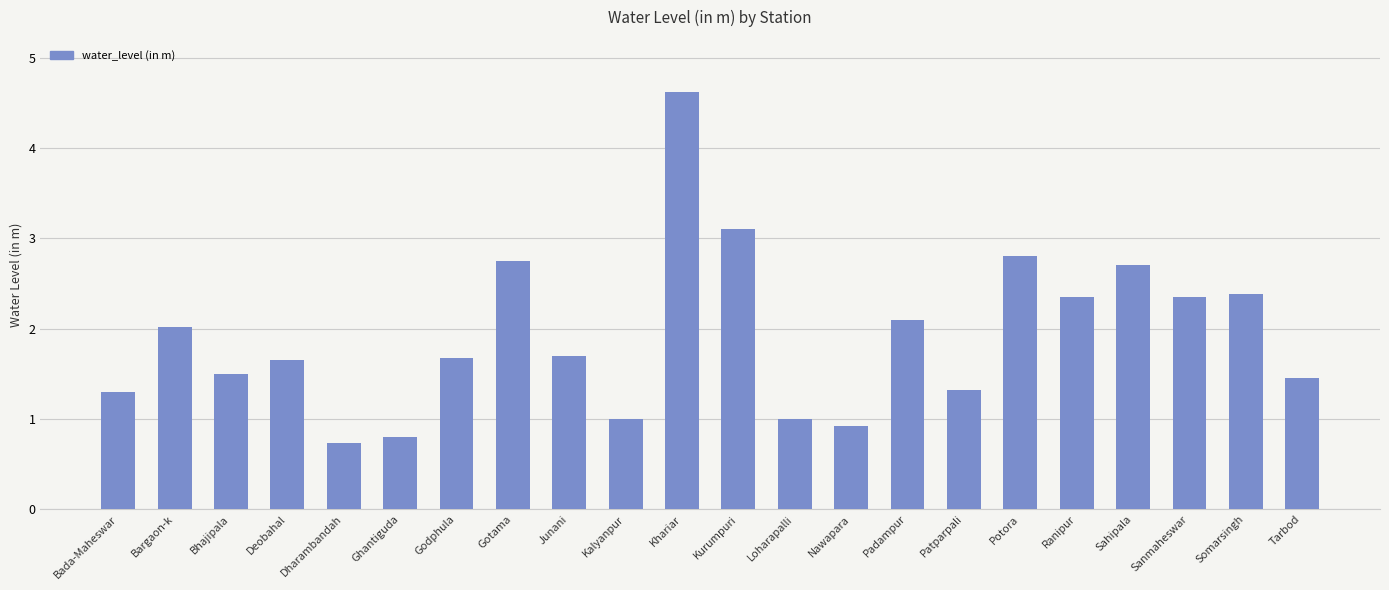

Read the value at Ranipur.

2.4